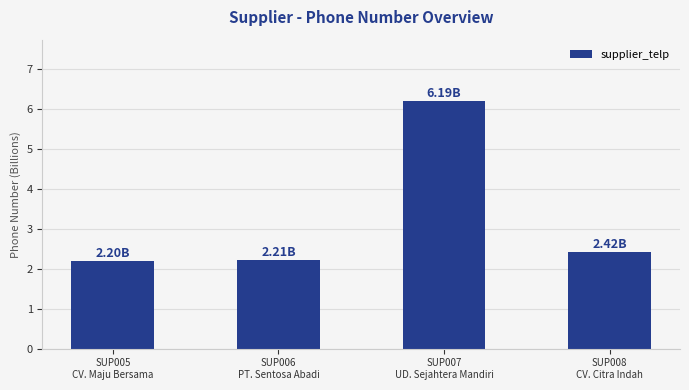

What value does the data have at SUP006
PT. Sentosa Abadi?

2.2